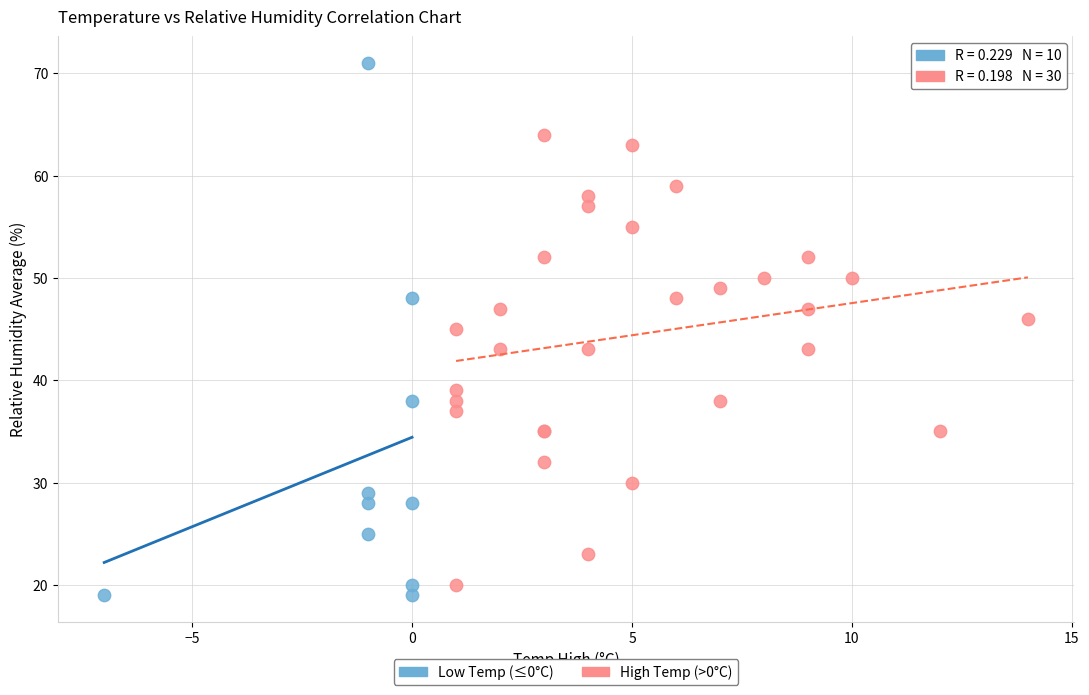

Which series contains the lowest Y value?

Low Temp (≤0°C)